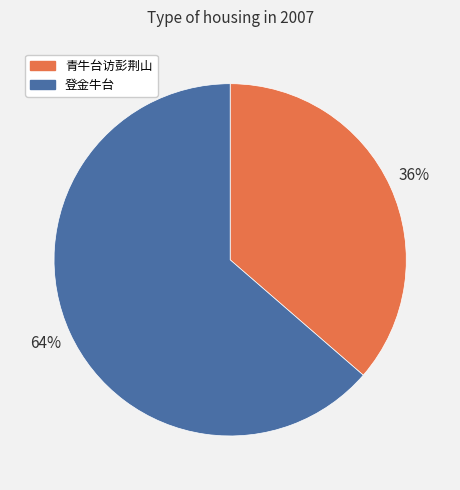

To the nearest percent, what percentage of the pie is 青牛台访彭荆山?

36%